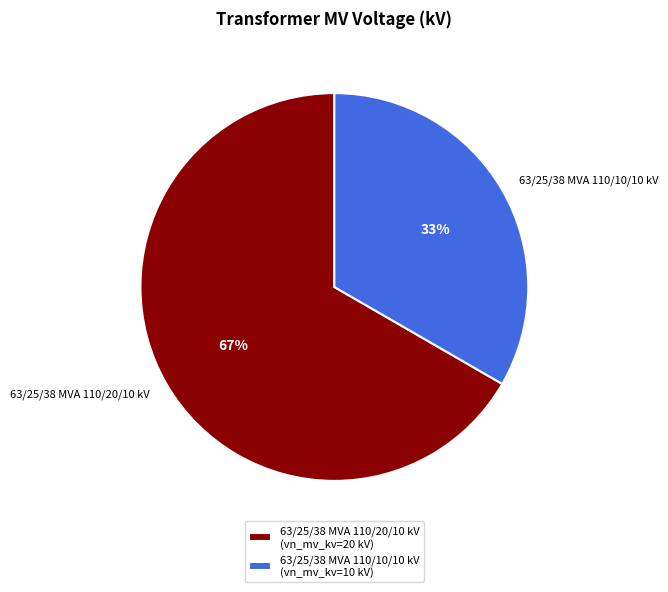

Which slice is the largest?

63/25/38 MVA 110/20/10 kV